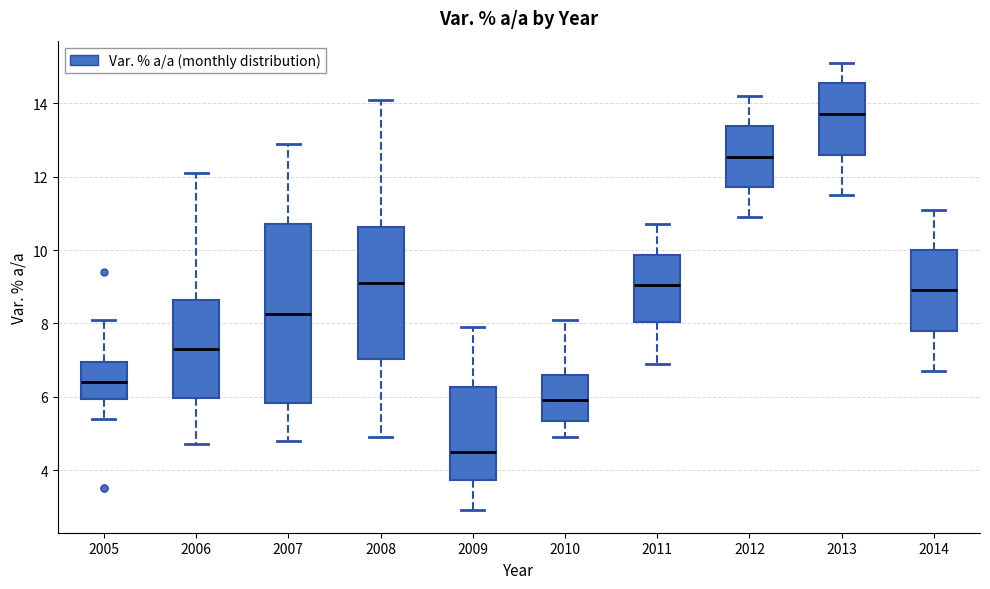

Reading left to right, transcribe this box plot: for each box, give where its median line is, the range the box spans, and where its two whiskers end, as read against the y-axis. The values are not printed on the chart, so give them approximately, as read against the axis.

2005: median 6.4, box 6.0 to 7.0, whiskers 5.4 to 8.2
2006: median 7.4, box 6.0 to 8.6, whiskers 4.8 to 12.2
2007: median 8.2, box 5.8 to 10.8, whiskers 4.8 to 13.0
2008: median 9.2, box 7.0 to 10.6, whiskers 5.0 to 14.2
2009: median 4.6, box 3.8 to 6.2, whiskers 3.0 to 8.0
2010: median 6.0, box 5.4 to 6.6, whiskers 5.0 to 8.2
2011: median 9.0, box 8.0 to 9.8, whiskers 7.0 to 10.8
2012: median 12.6, box 11.8 to 13.4, whiskers 11.0 to 14.2
2013: median 13.8, box 12.6 to 14.6, whiskers 11.6 to 15.2
2014: median 9.0, box 7.8 to 10.0, whiskers 6.8 to 11.2